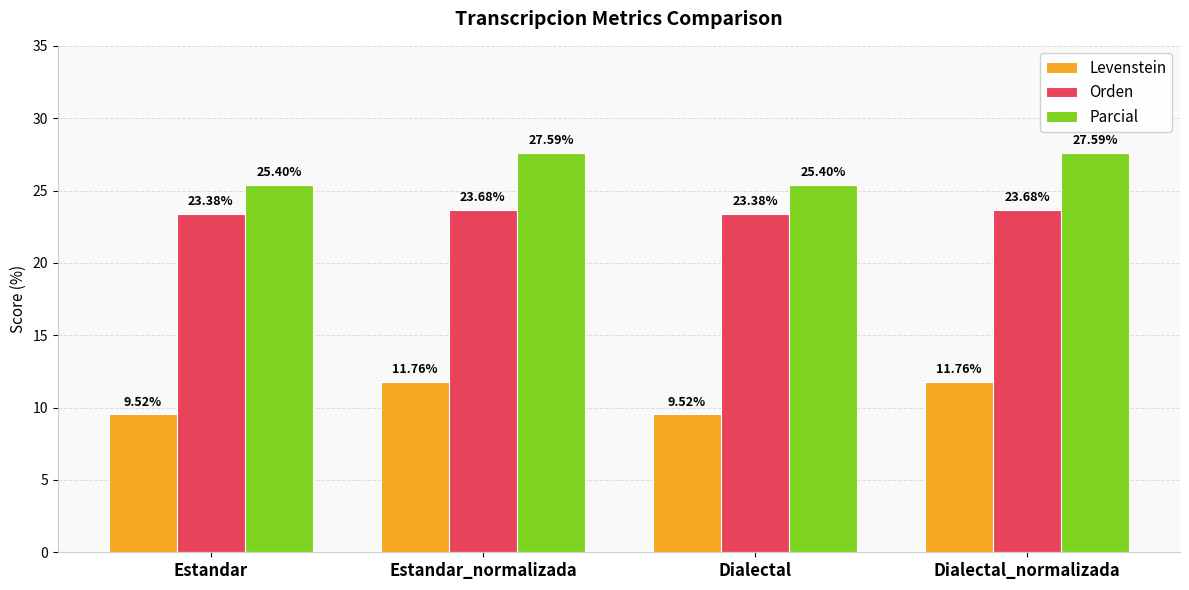

What is the average value of the Parcial series?

26.5